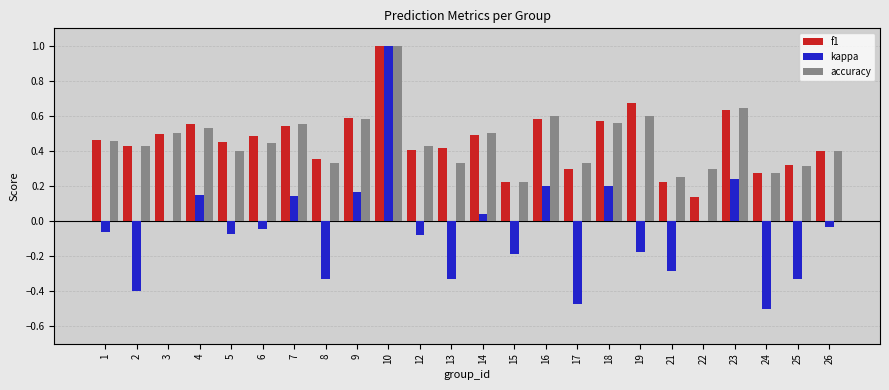

Where is accuracy nearest to the value 0?

15